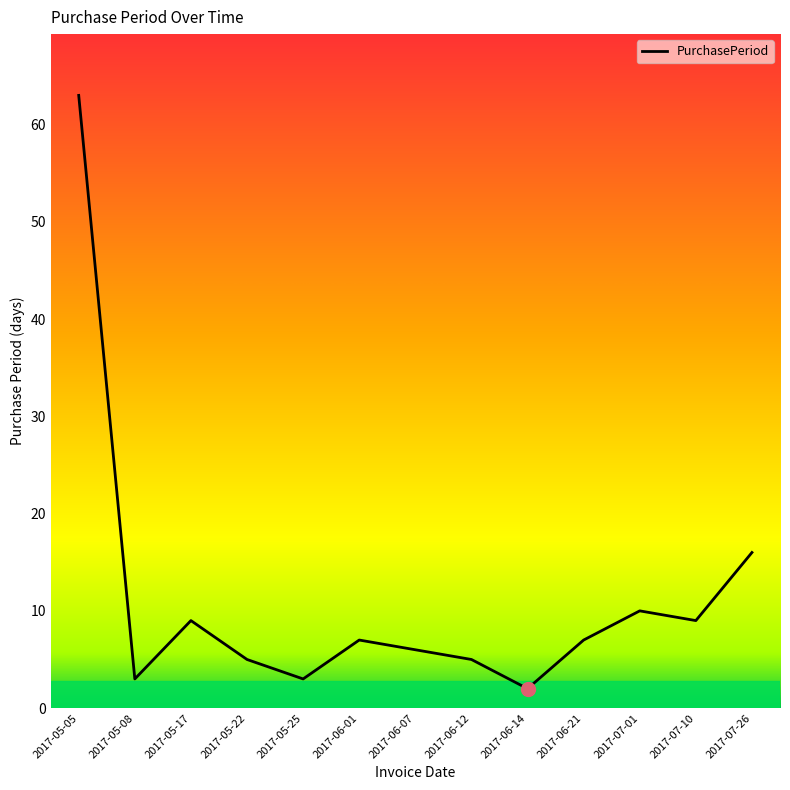

Does the chart have visible grid lines?

No